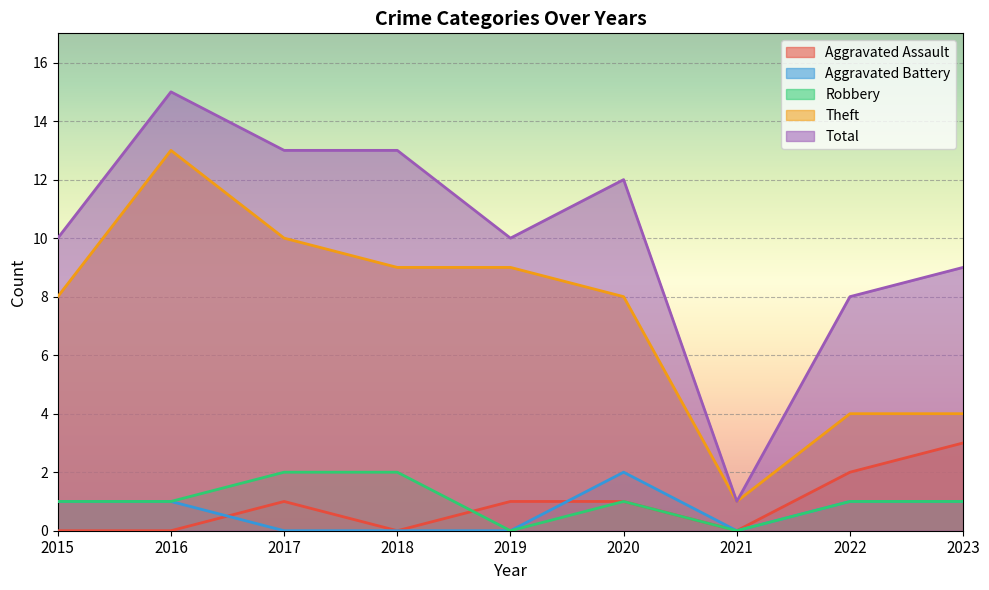

What is the difference between the maximum and minimum values in the Theft series?

12